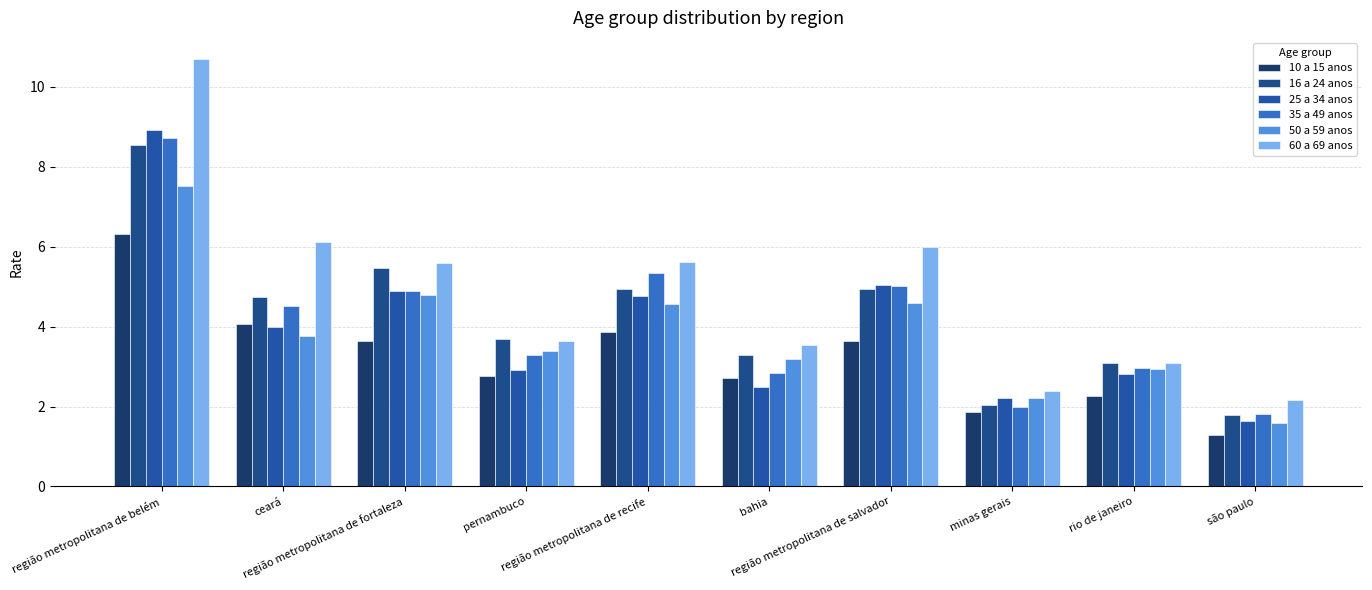

How many data points in 10 a 15 anos are less than 3?

5